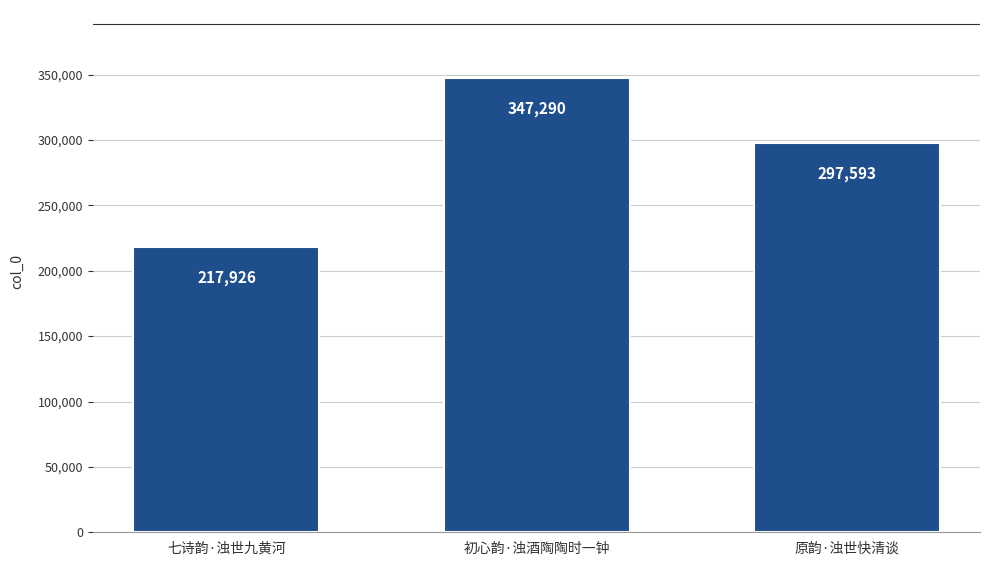

What is the value of the 1st bar from the left?

217926